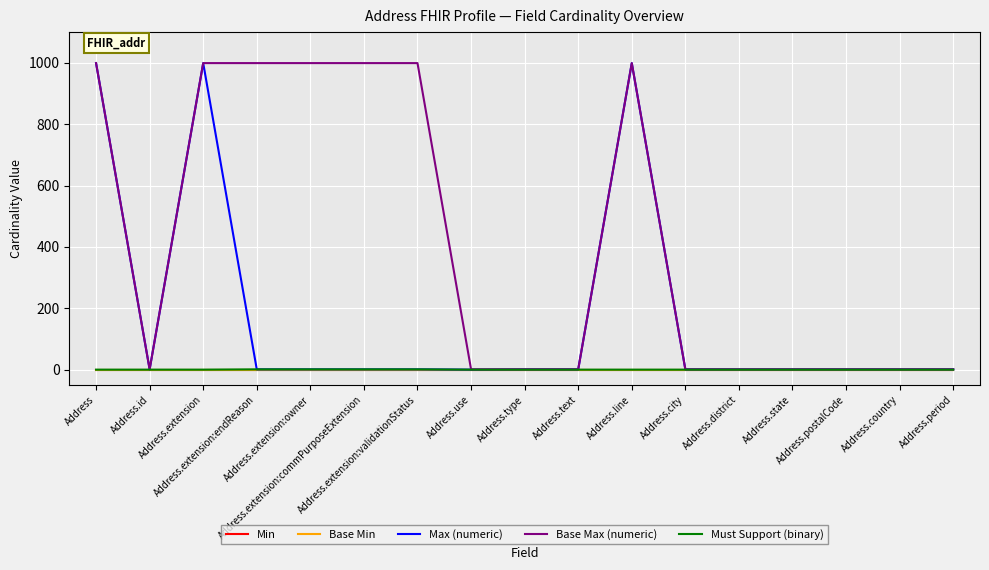

The value of Max (numeric) at Address.district is 1. True or false?

True